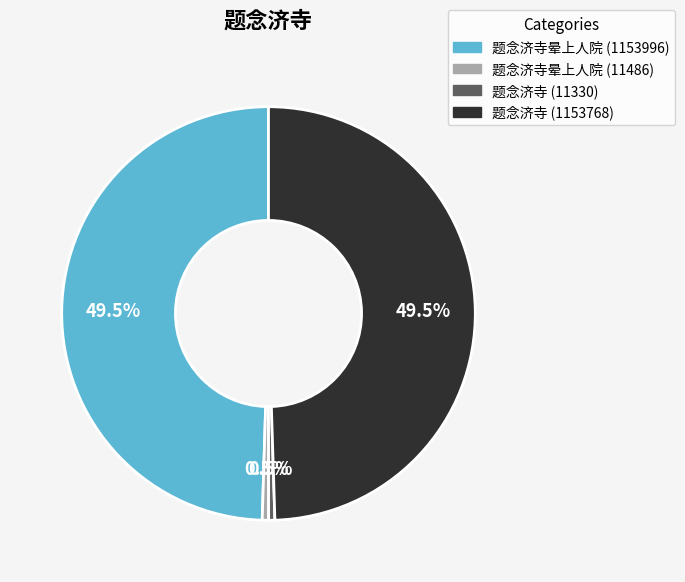

To the nearest percent, what is the difference between the largest and smallest slice percentages?

49%